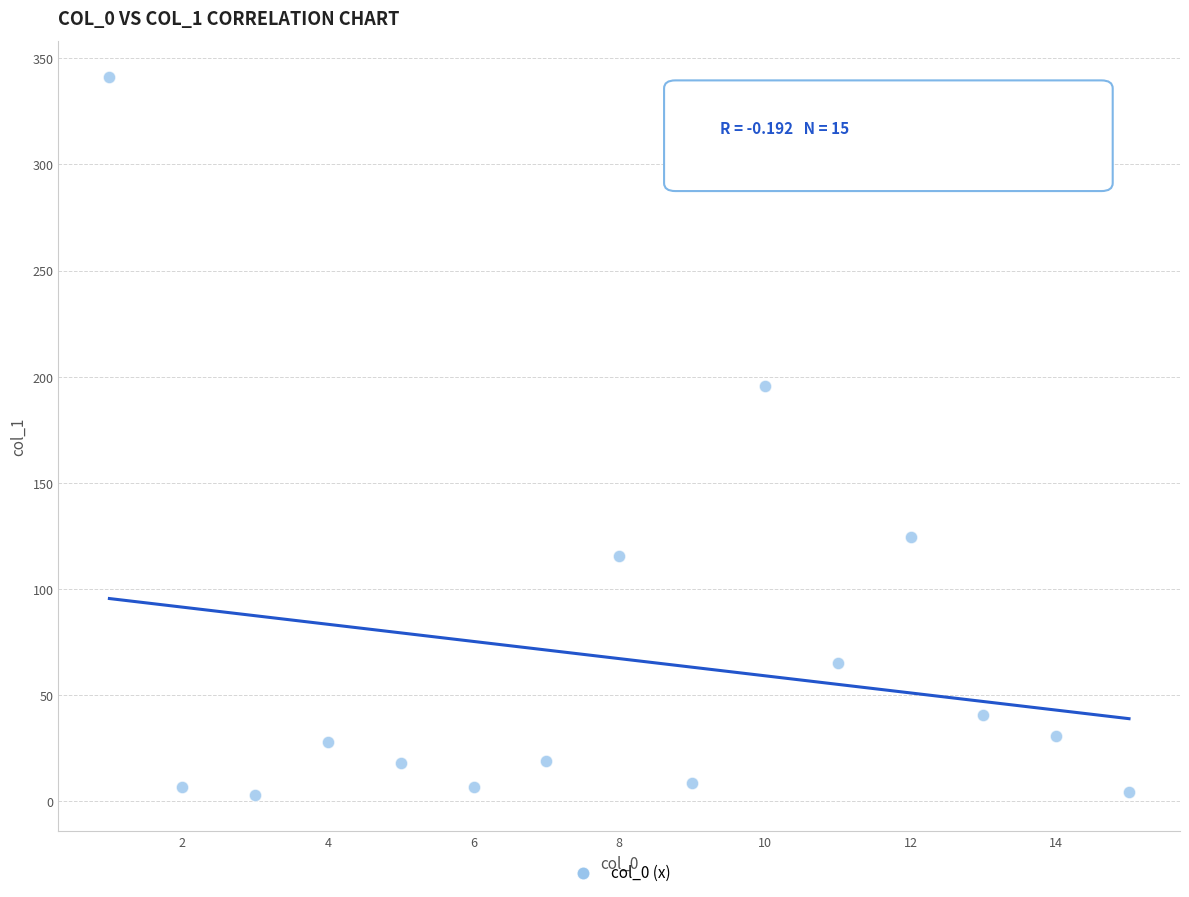

What is the range of X values (max minus min)?

14.0